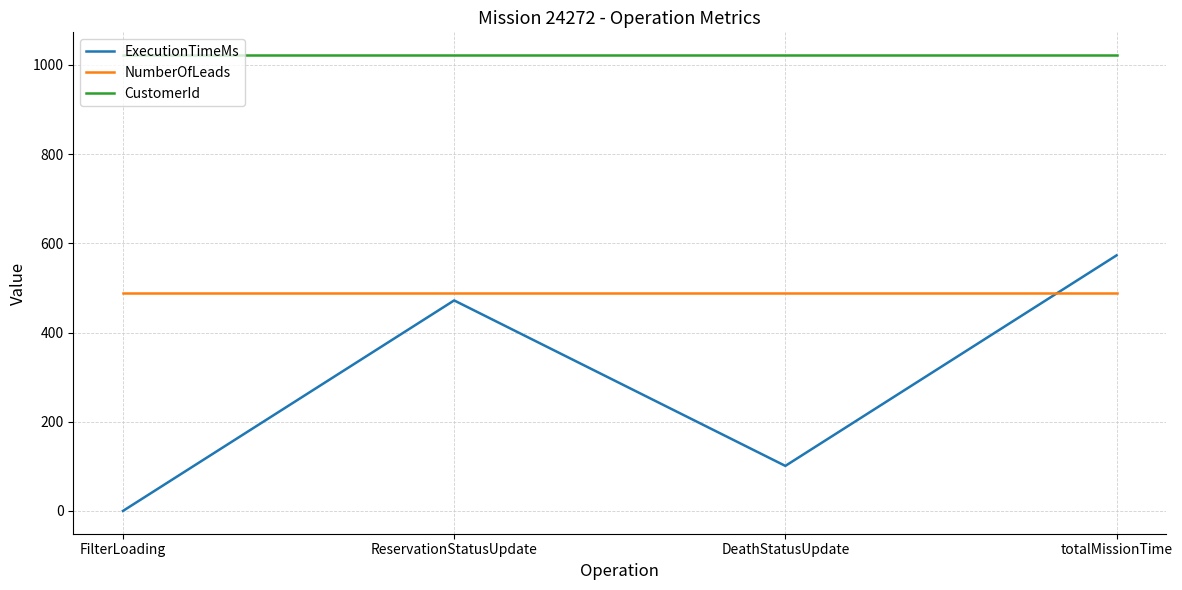

What is the highest value of the CustomerId series?

1022